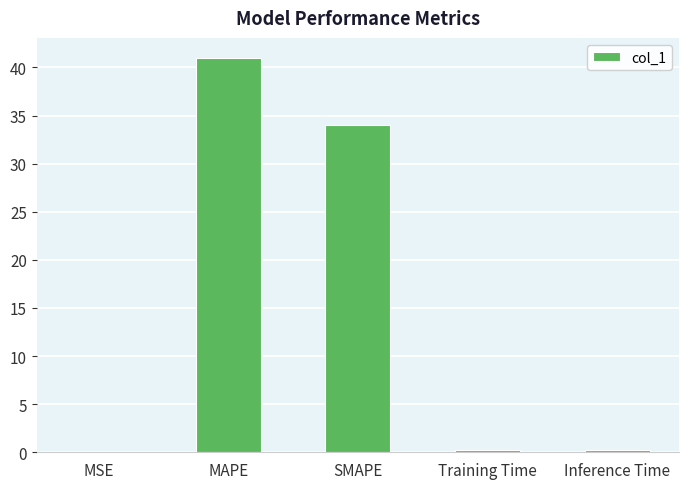

What is the approximate value at MAPE?

41.0